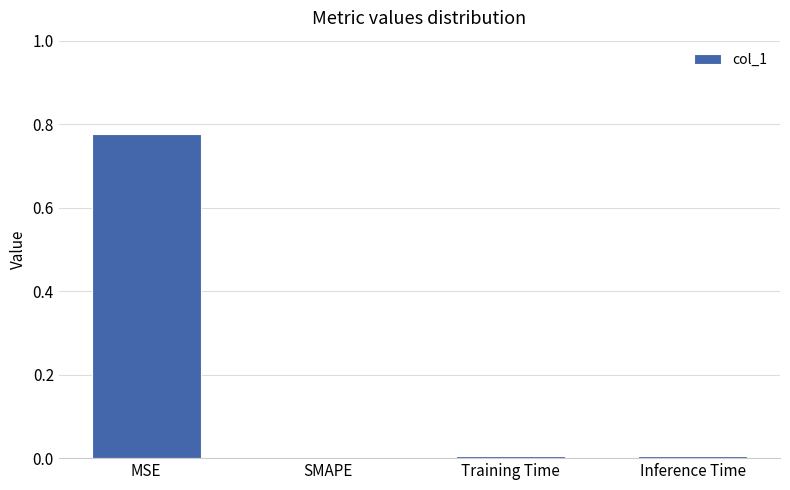

Are the bars horizontal?

No